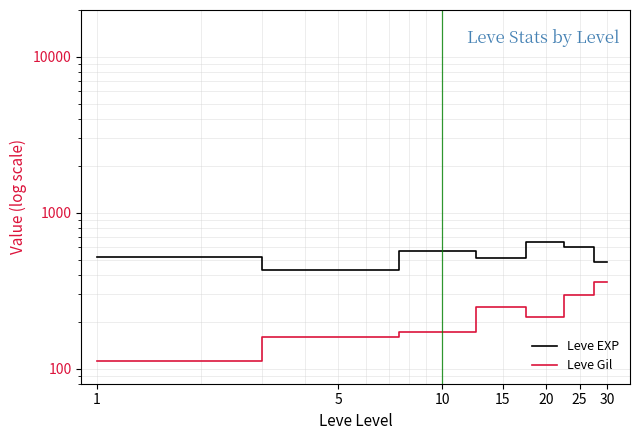

Reading left to right, list all the values displayed in this chart.

Leve EXP: 520.0	428.3	566.7	510.0	653.3	603.3	480.0
Leve Gil: 112.3	159.0	170.7	249.7	214.2	297.3	361.0